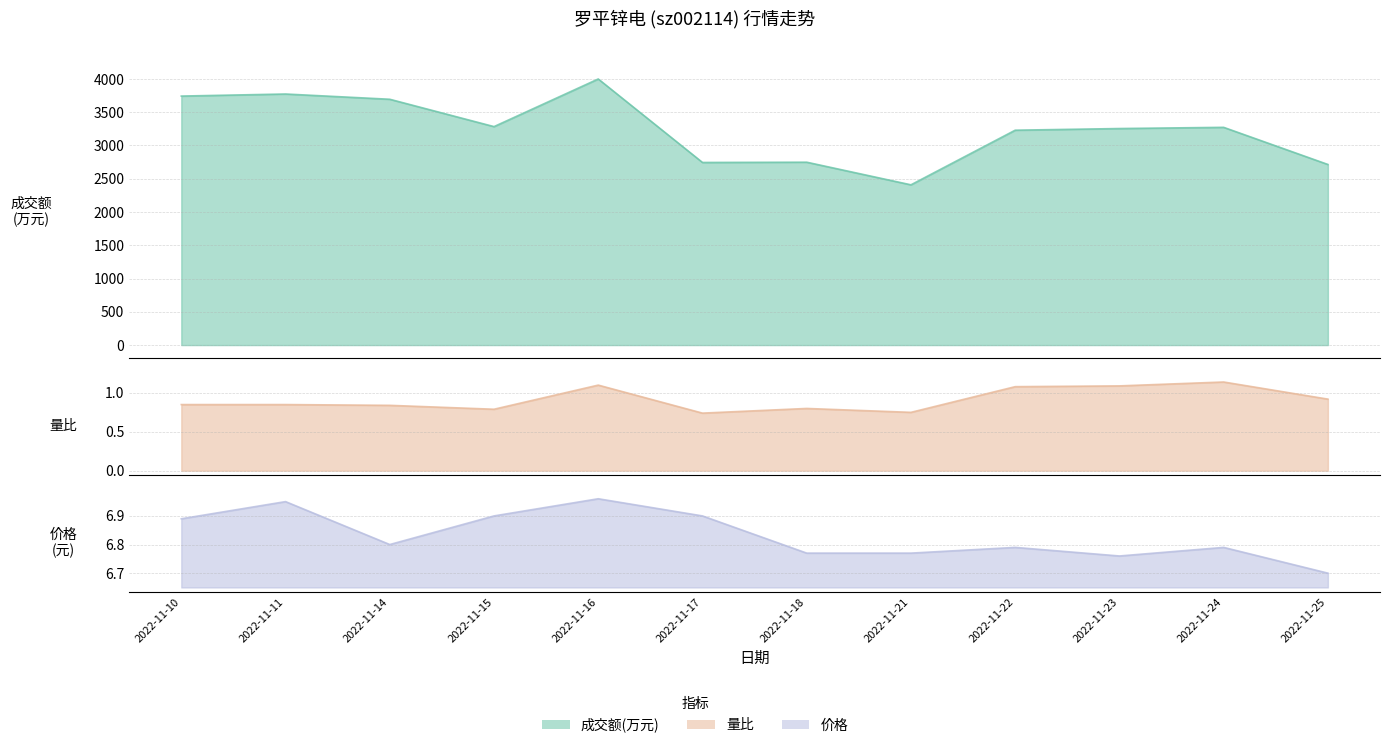

Which series has the widest spread of values?

成交额(万元)